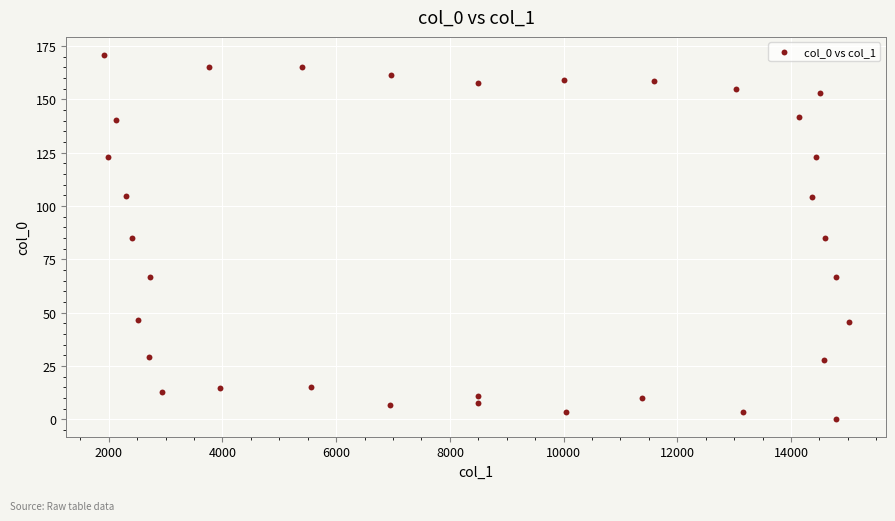

What is the range of Y values (max minus min)?

170.3